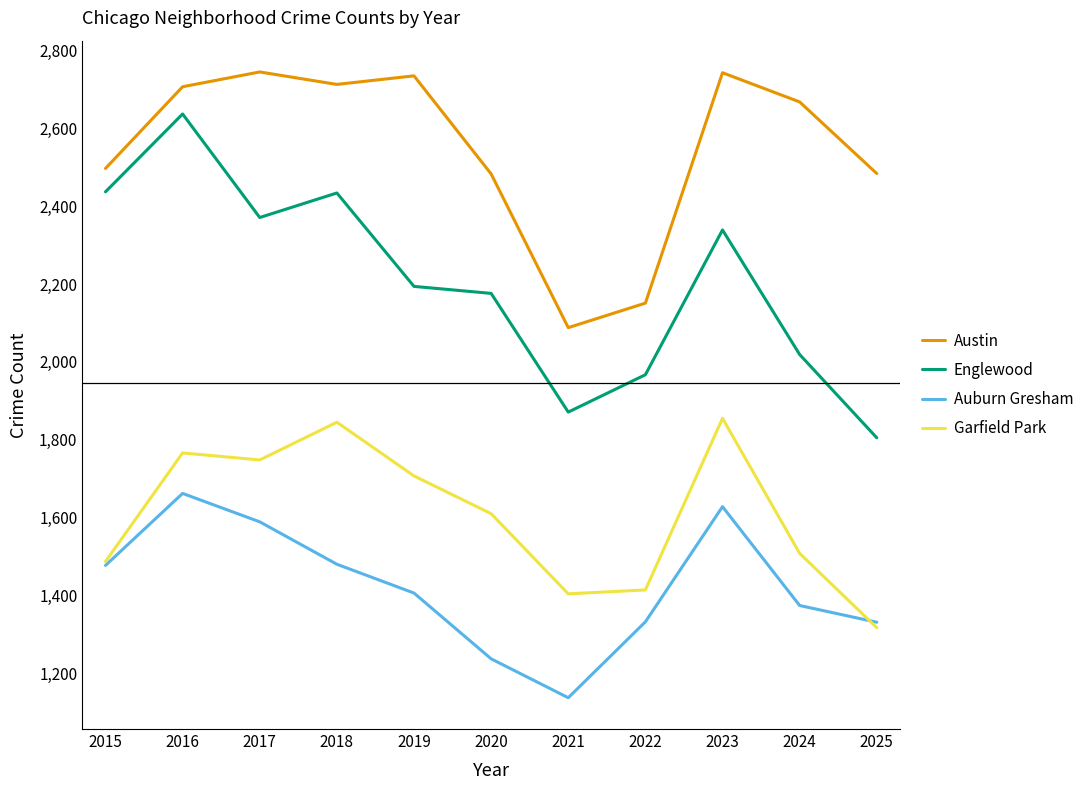

Rank the series by their maximum value, from highest to lowest.

Austin, Englewood, Garfield Park, Auburn Gresham